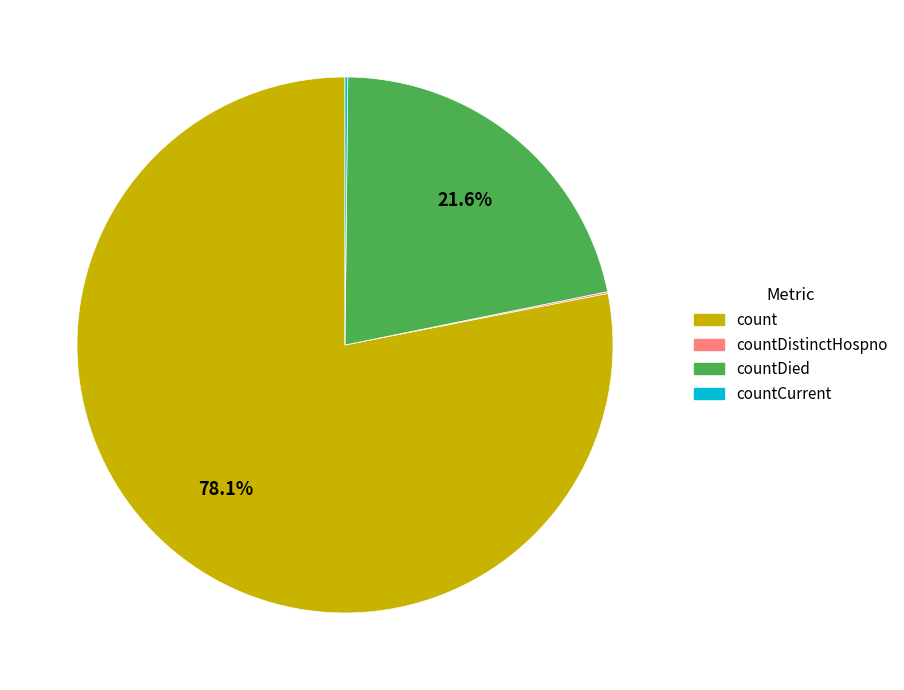

What is the ratio of the value at countDied to the value at count?

0.3